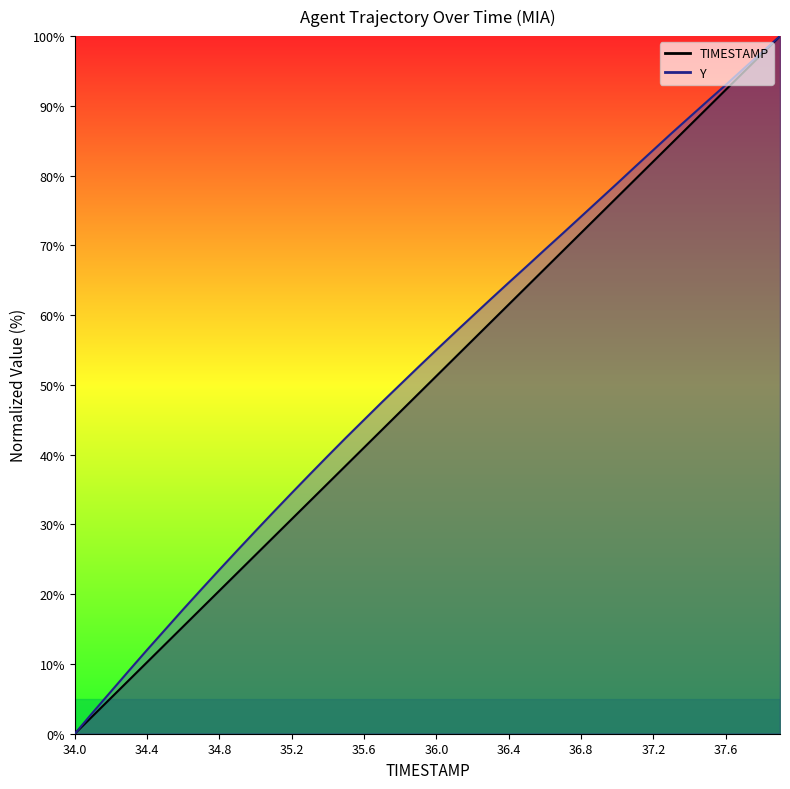

Between 35.4 and 35.5, which series saw the biggest shift?

Y